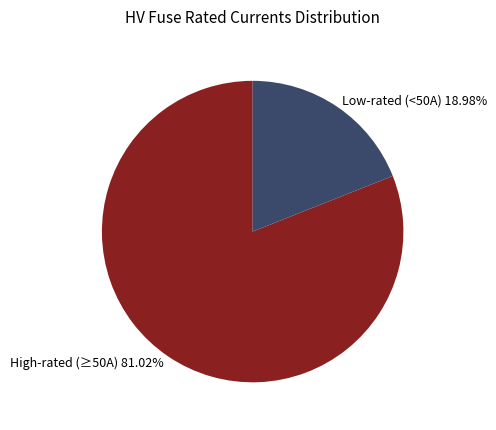

Is the sum of Low-rated (<50A) 18.98% and High-rated (≥50A) 81.02% greater than half?

Yes